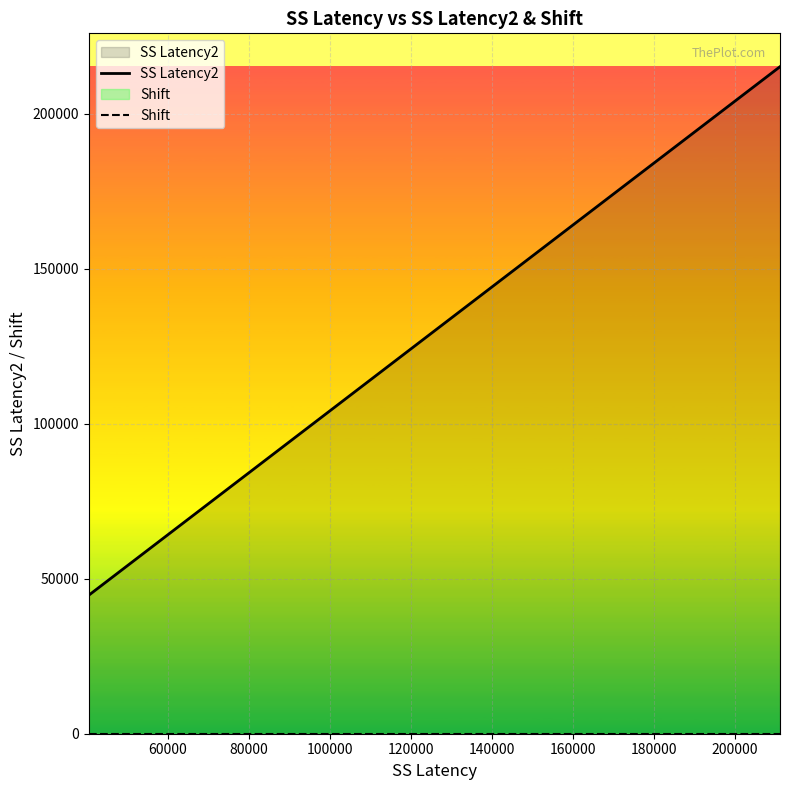

Rank the series by their maximum value, from highest to lowest.

SS Latency2, Shift